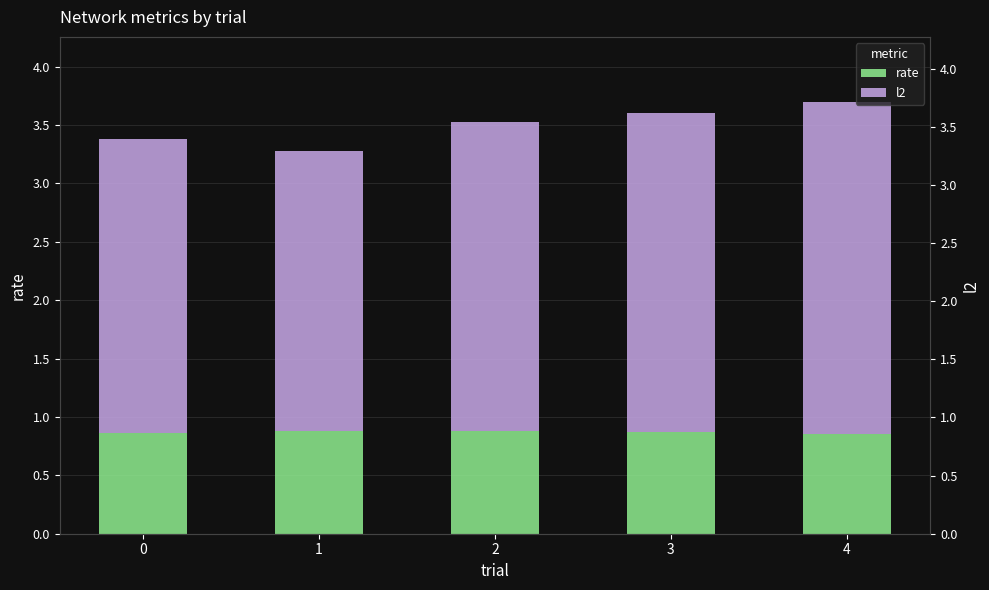

True or false: rate has a value of 0.5 at 0.

False